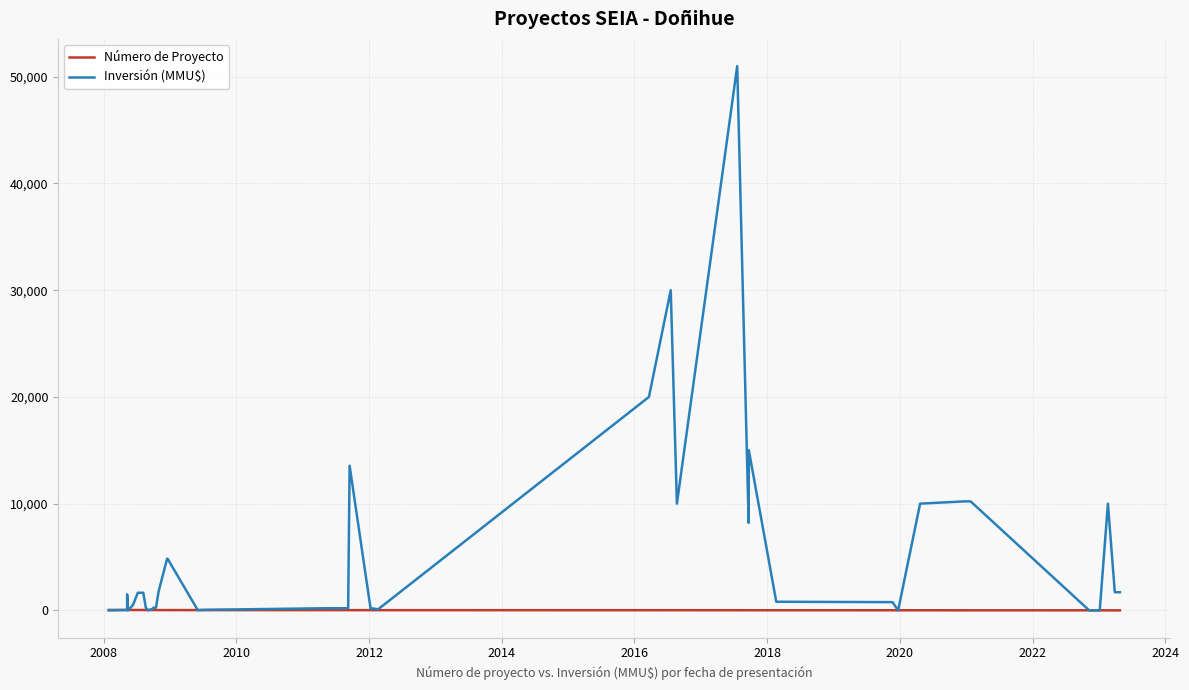

Reading left to right, list all the values displayed in this chart.

Número de Proyecto: 40	38	39	37	36	35	34	33	32	31	30	29	28	27	26	25	24	23	22	21	20	19	18	17	16	15	14	13	12	11	10	9	8	7	6	5	4	3	2	1
Inversión (MMU$): 0	33	1500	0	500	1650	1650	250	0	139	250	250	1750	4834	4834	22	50	200	200	13553	100	200	100	20000	30000	10000	51000	8200	15000	807	770	0	10000	10213	10213	0	0	10000	1700	1700